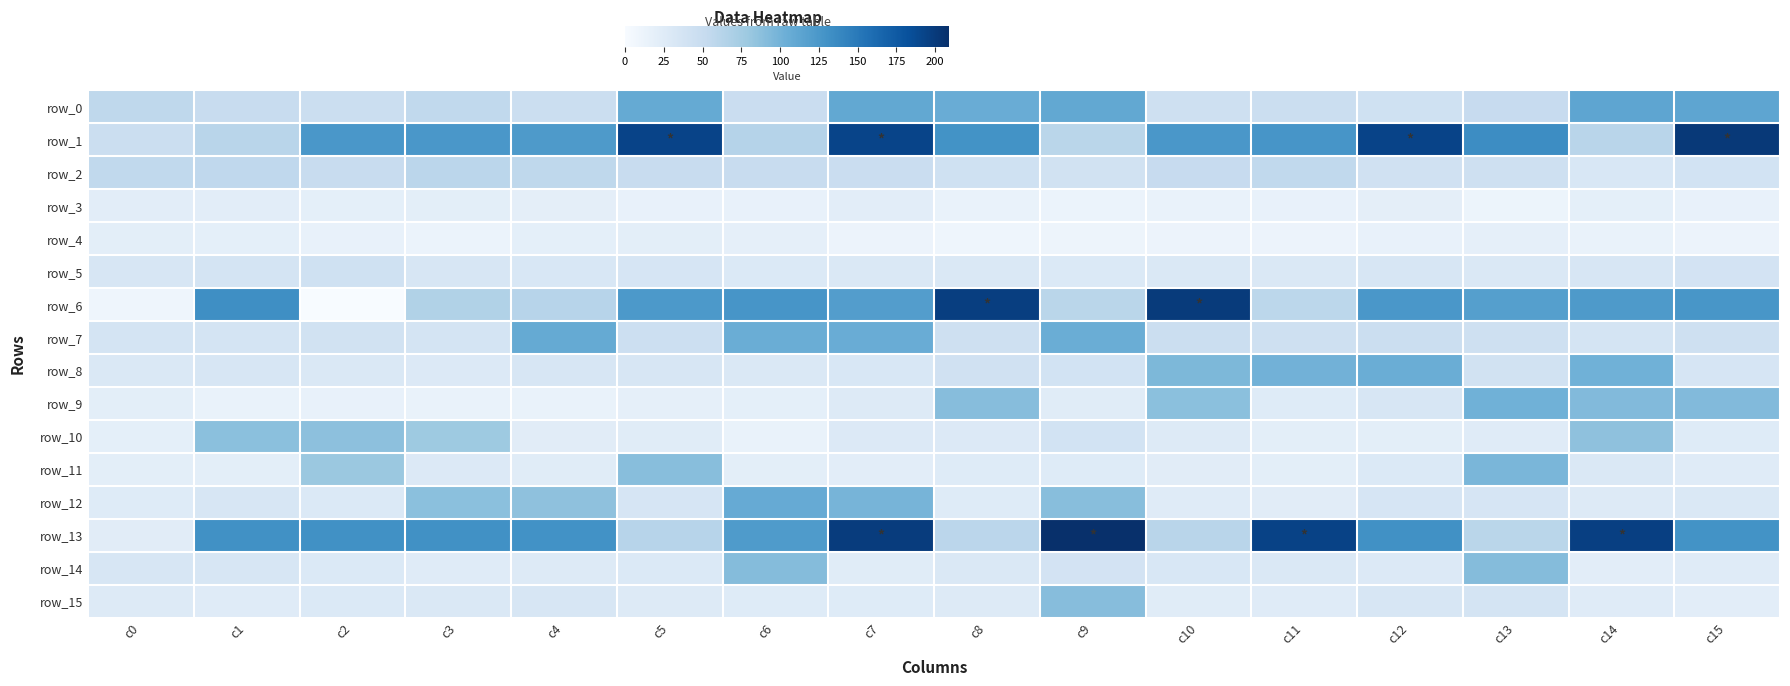

What is the greatest value displayed?

209